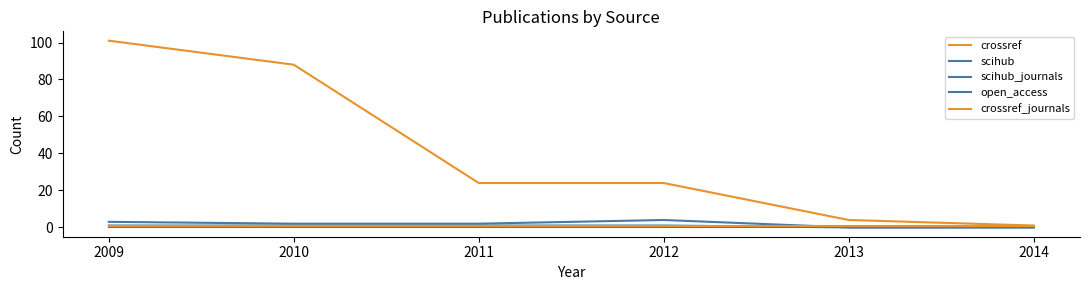

Is the value of scihub at 2011 greater than the value of crossref_journals at 2012?

Yes